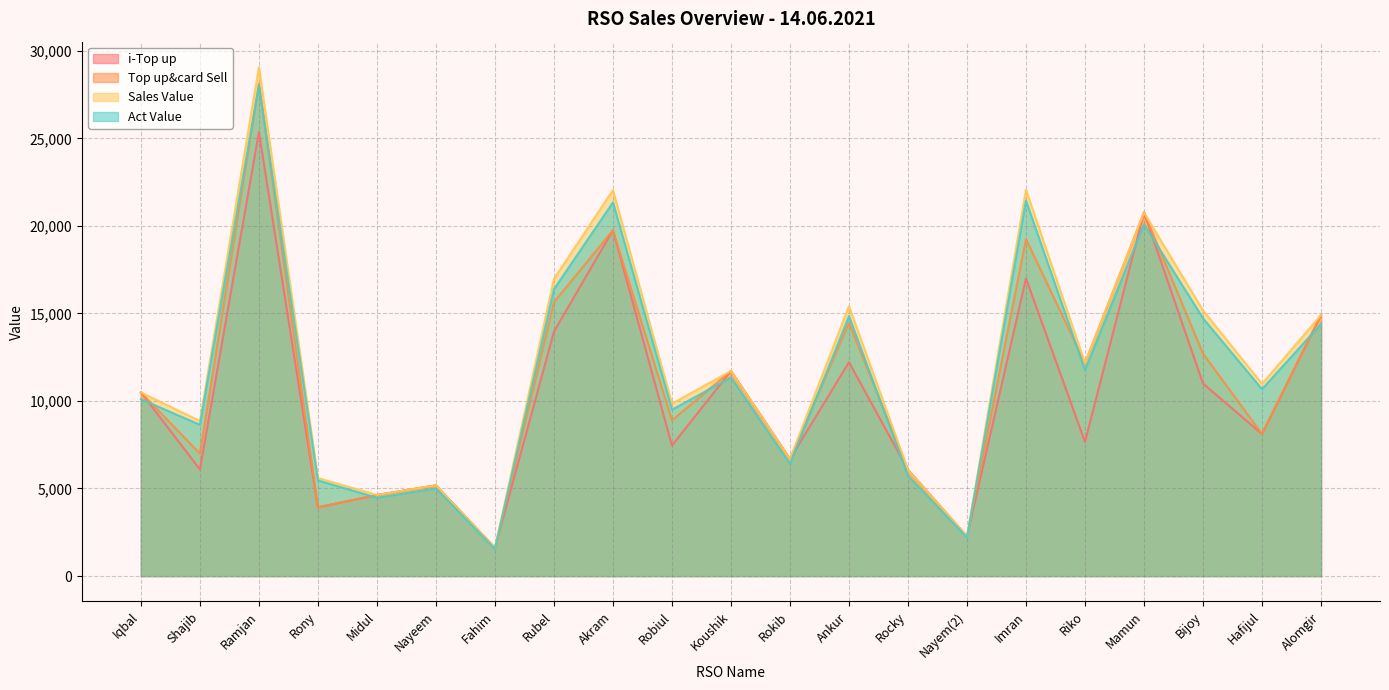

What are all the series names shown in the legend?

i-Top up, Top up&card Sell, Sales Value, Act Value